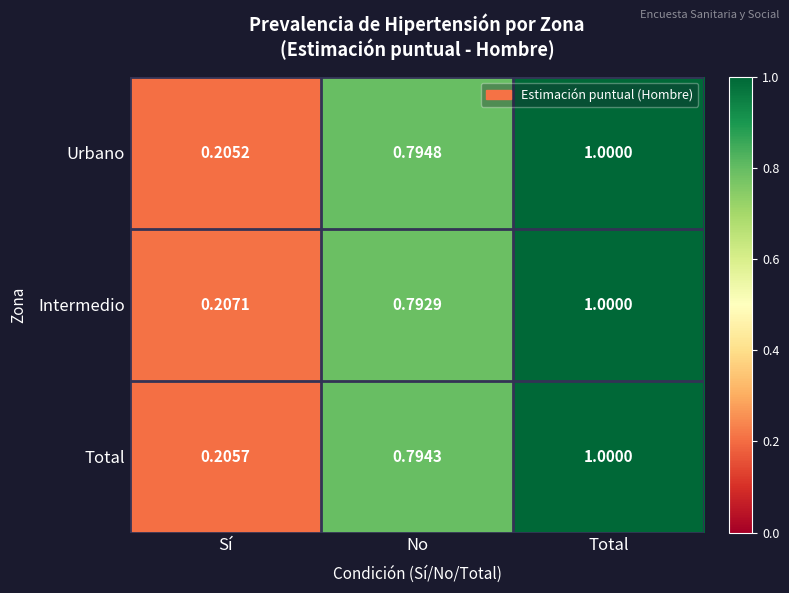

Is the value of Urbano at Sí greater than the value of Intermedio at Total?

No